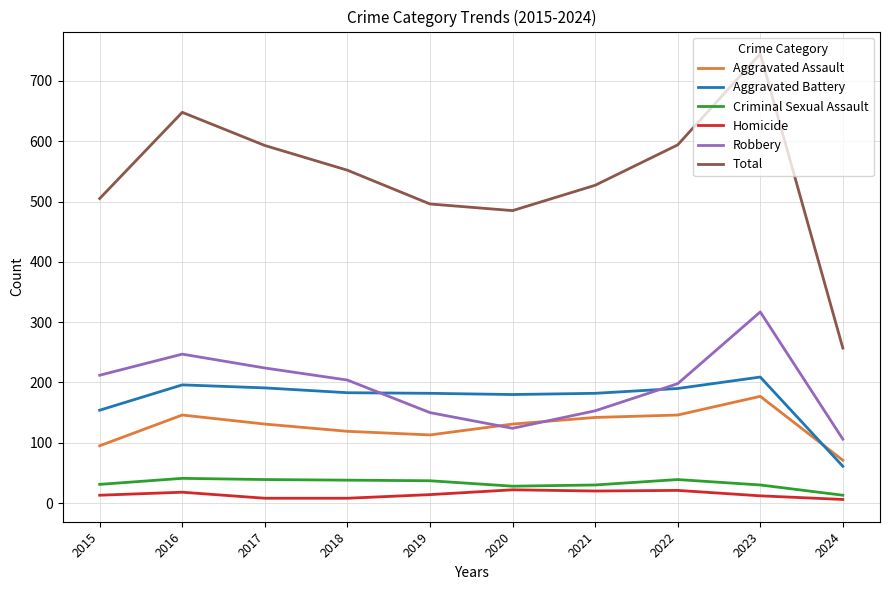

Count the number of data series in this chart.

6